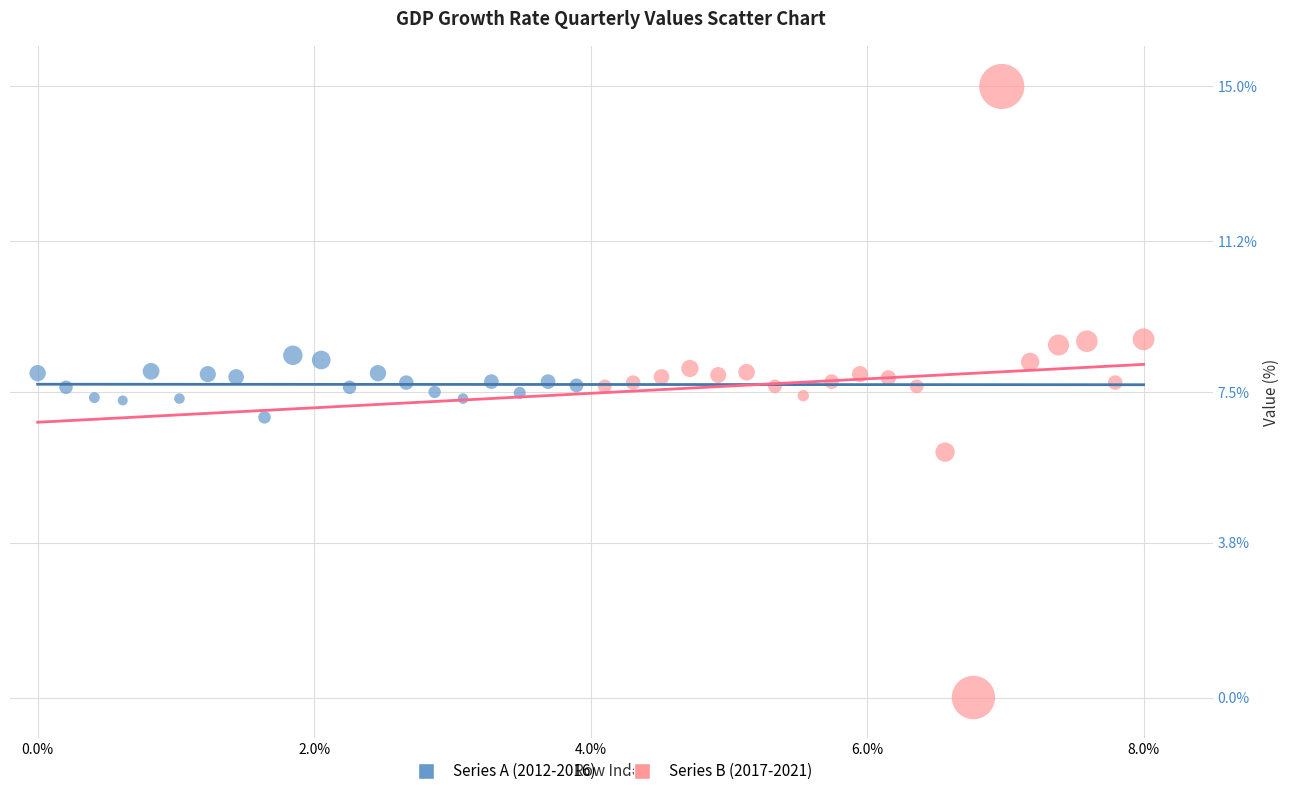

What are all the series names shown in the legend?

Series A (2012-2016), Series B (2017-2021)